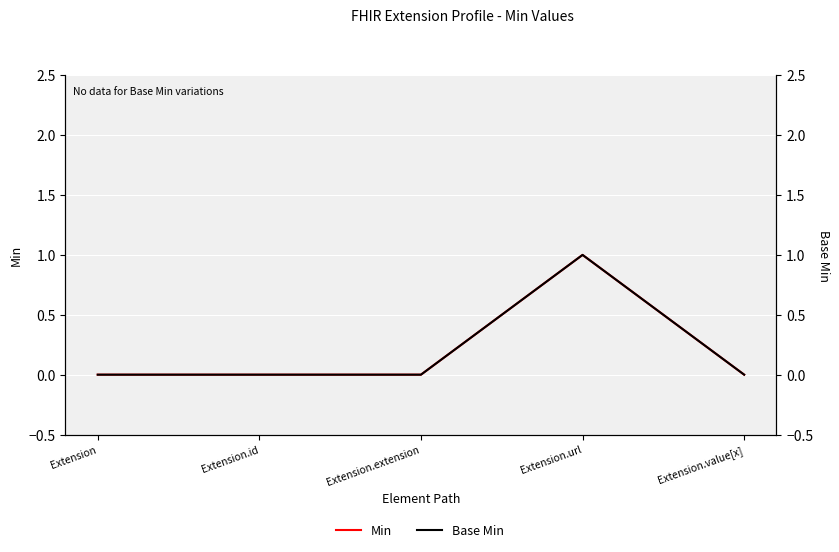

At Extension.value[x], list the series in order from largest to smallest.

Min, Base Min